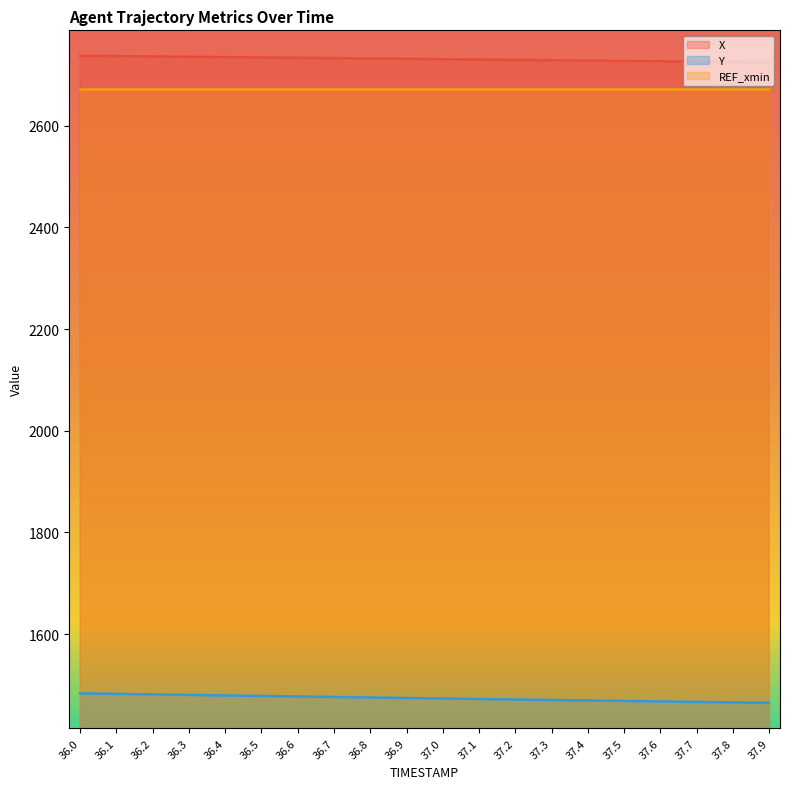

True or false: Y has more than 0 interior local peaks.

False